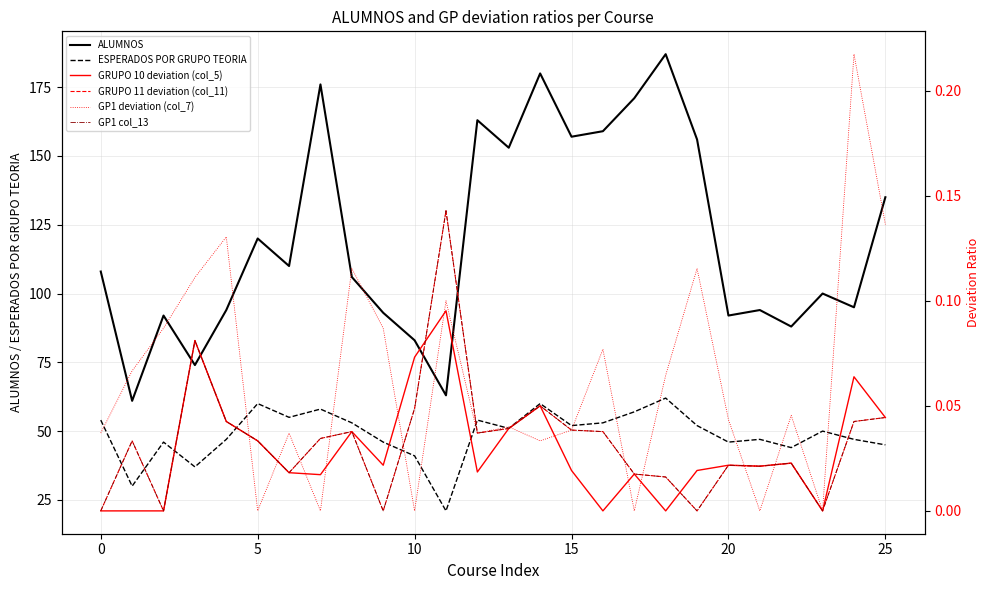

Which category has the highest value across all series?

18